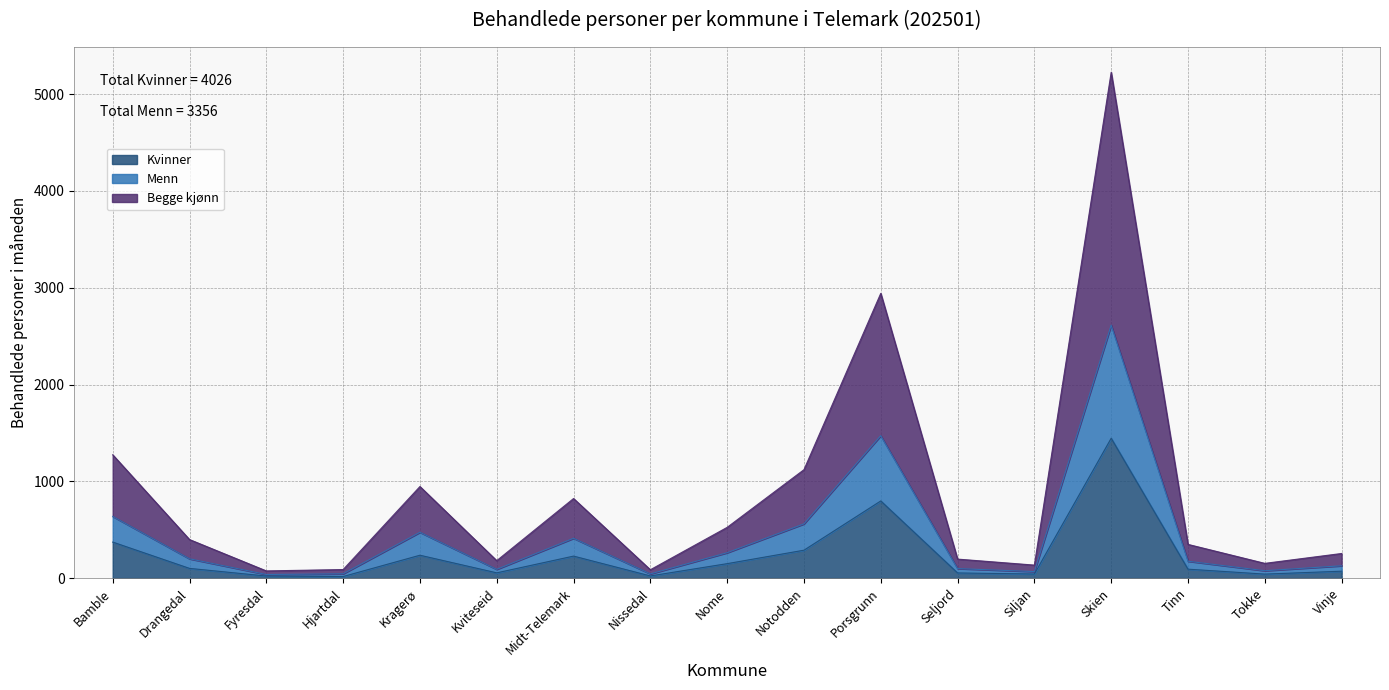

What is the sum of the Begge kjønn values at Nome and Porsgrunn?

3466